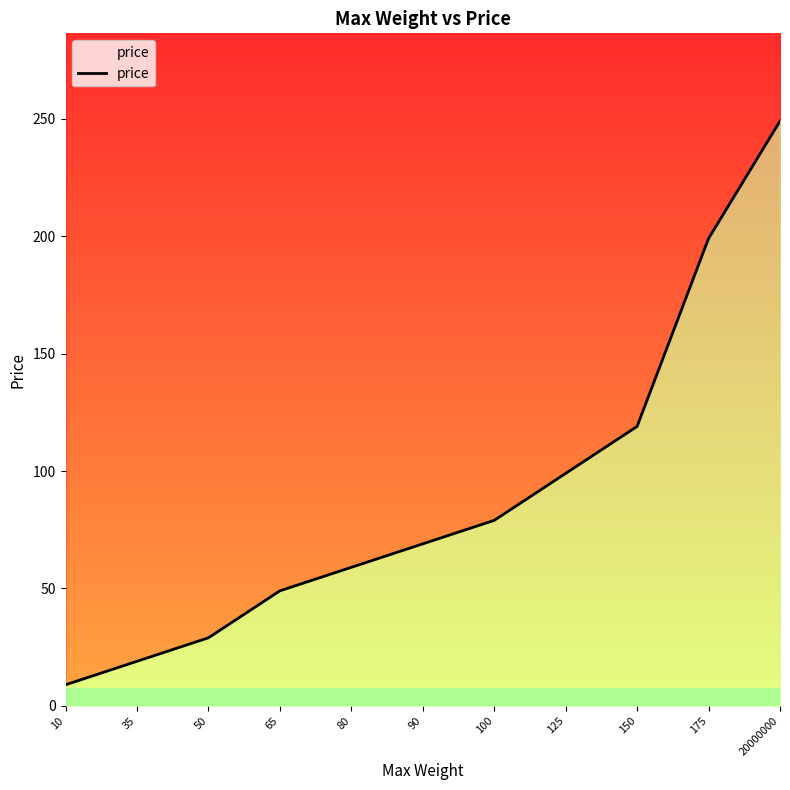

What is the value of the 11th point from the left?

249